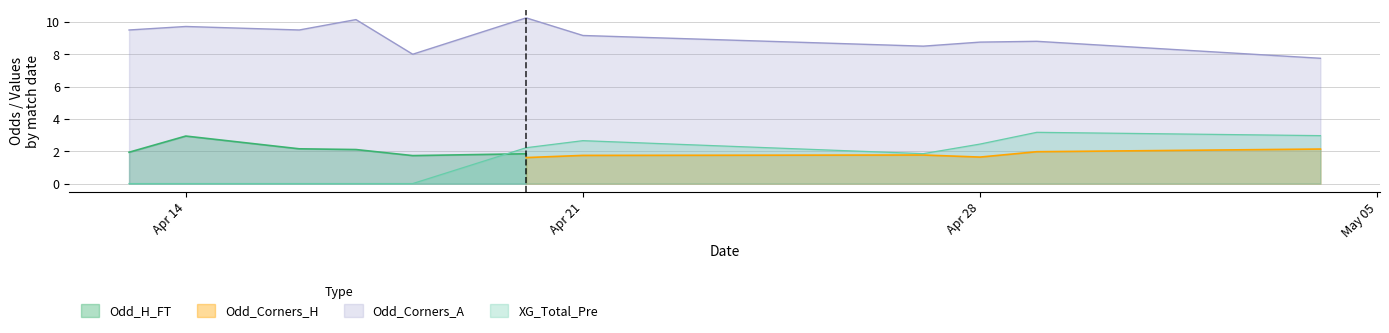

What is the total value across all series at 2?

13.1